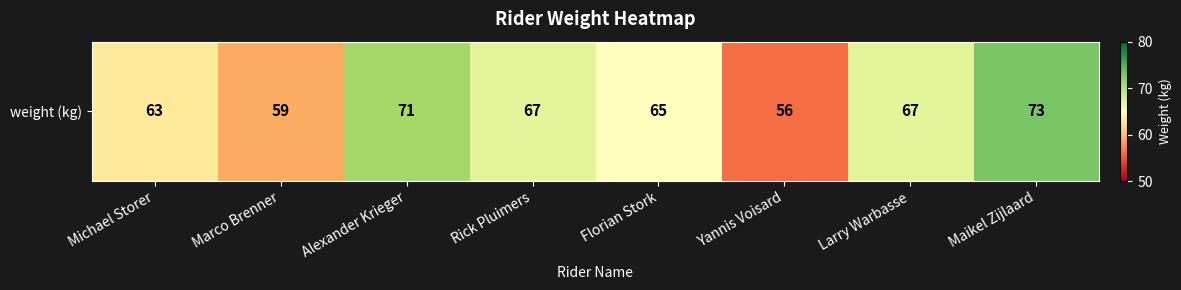

At which label does the data first exceed 67?

Alexander Krieger